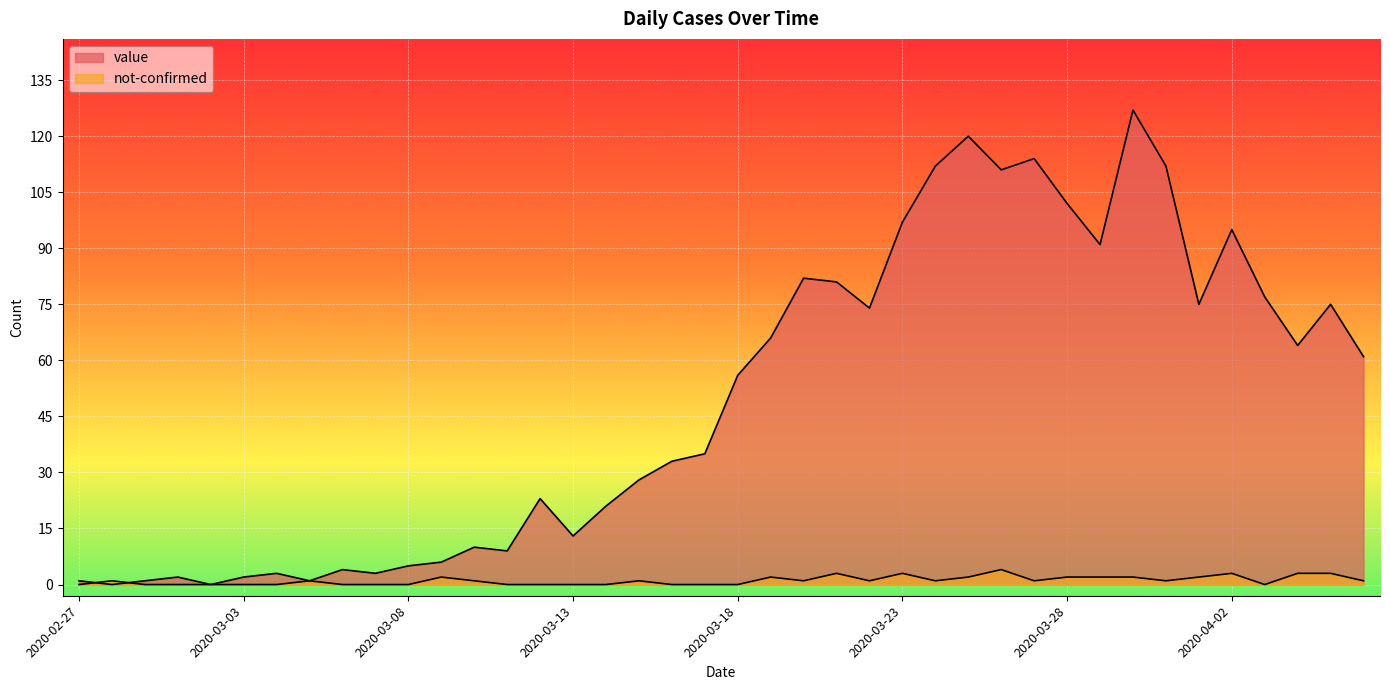

What is the difference between the value values at 2020-03-17 and 2020-03-28?

67